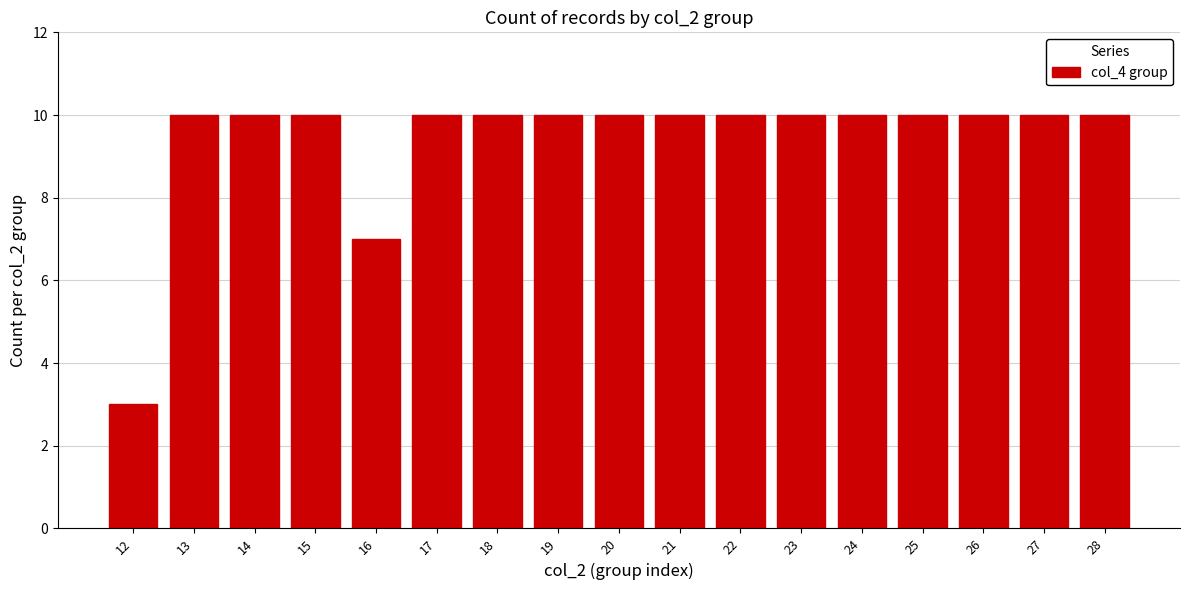

True or false: the data shows 7 at 27.

False